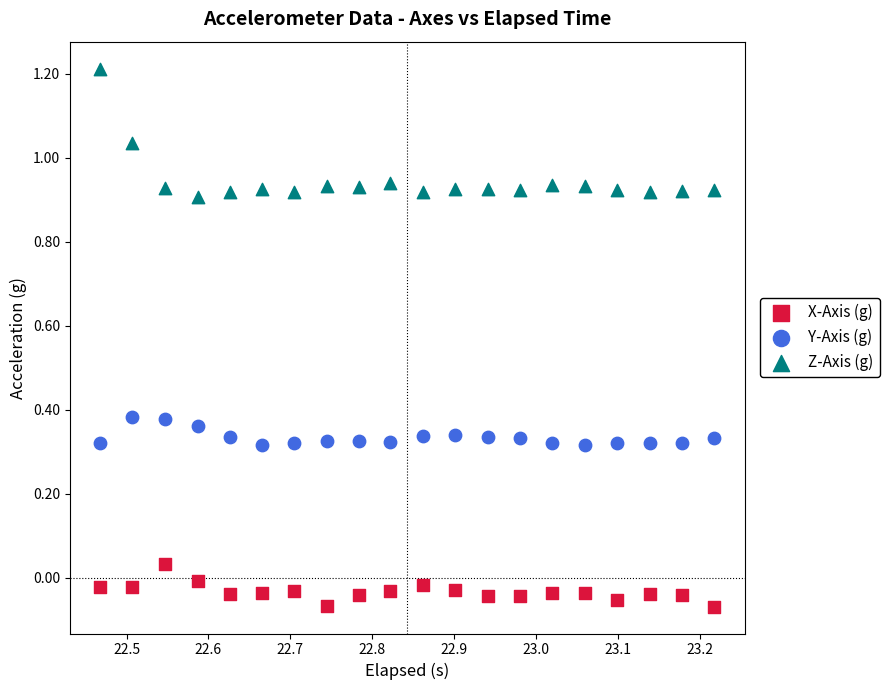

Which series reaches the maximum Y coordinate?

Z-Axis (g)